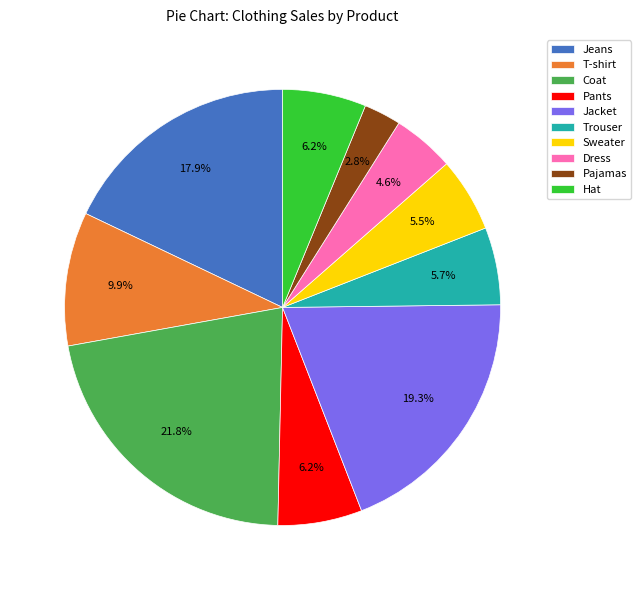

Is Dress the majority of the pie?

No